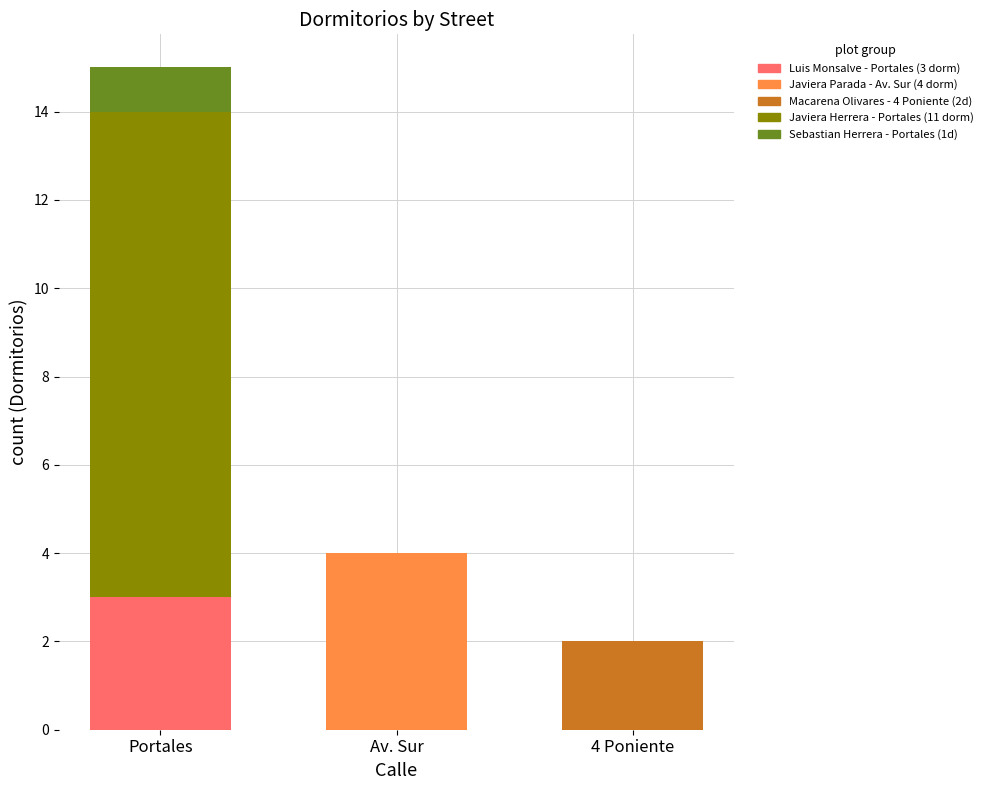

Is it true that Luis Monsalve - Portales (3 dorm) equals 3 at Portales?

True